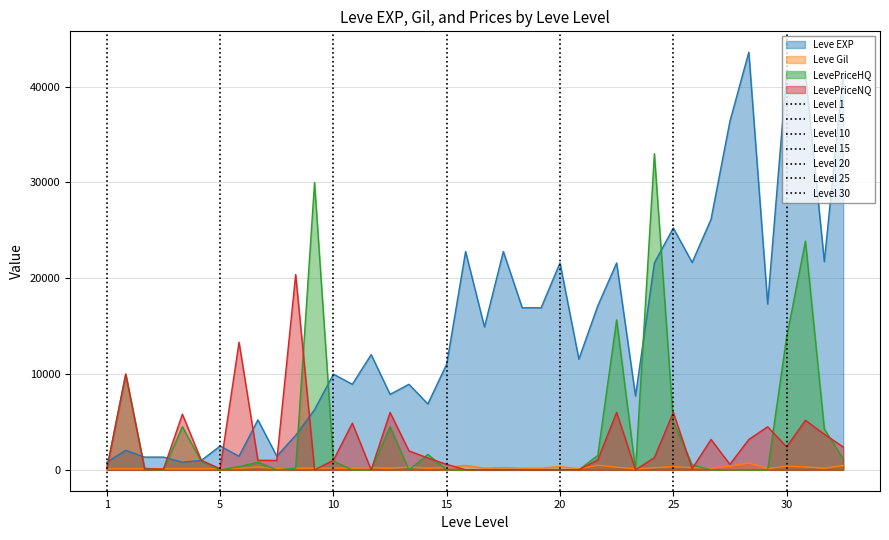

The value of Leve EXP at 20 is 21600.0. True or false?

True